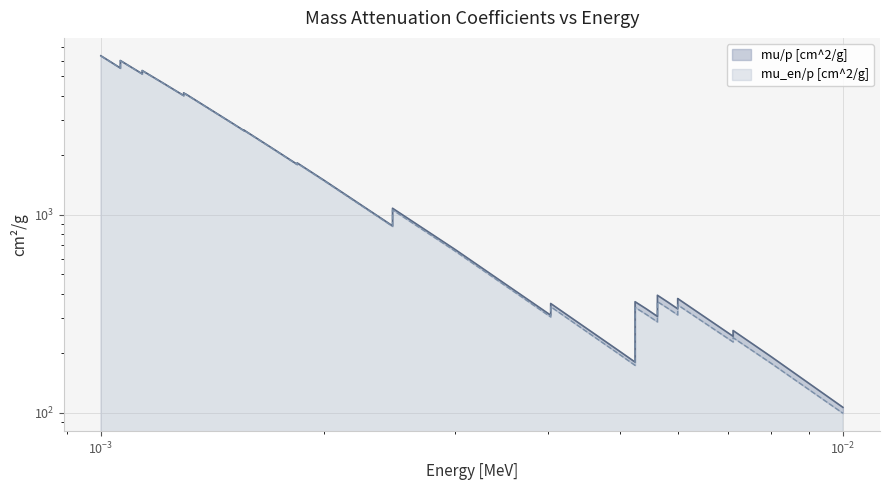

What is the sum of all mu_en/p [cm^2/g] values?

87414.6